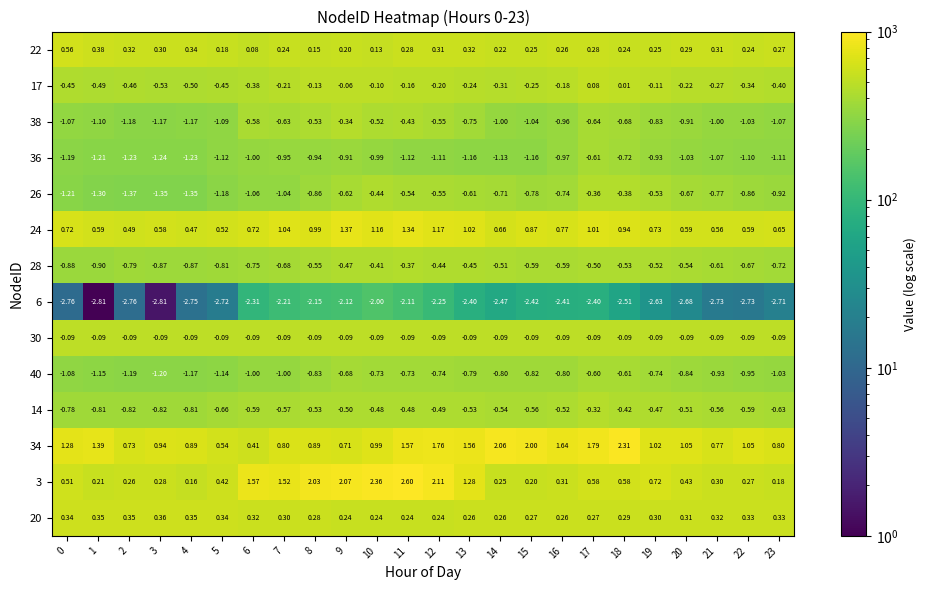

List the series in order of their peak value, highest first.

3, 34, 24, 22, 20, 17, 30, 14, 38, 26, 28, 40, 36, 6